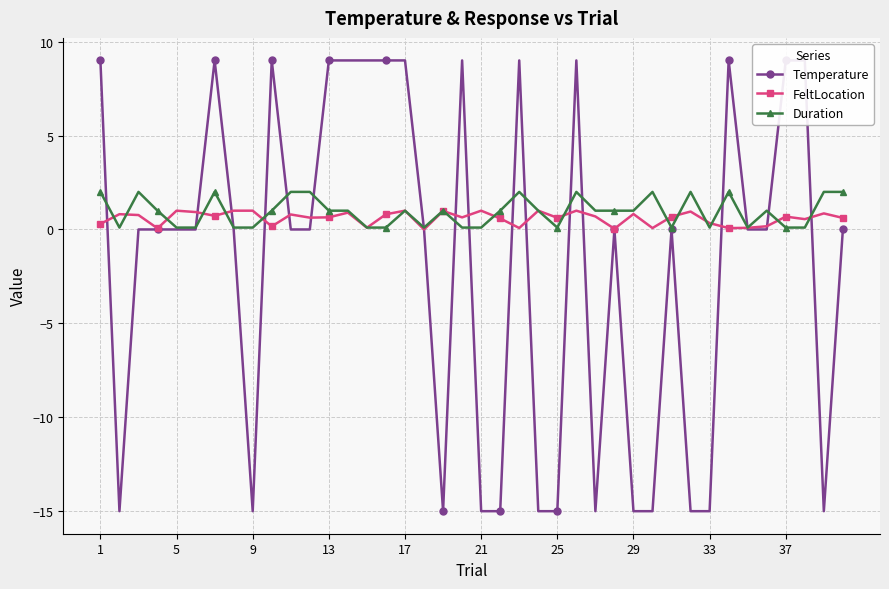

Reading left to right, list all the values displayed in this chart.

Temperature: 9.0	-15.0	0.0	0.0	0.0	0.0	9.0	0.0	-15.0	9.0	0.0	0.0	9.0	9.0	9.0	9.0	9.0	0.0	-15.0	9.0	-15.0	-15.0	9.0	-15.0	-15.0	9.0	-15.0	0.0	-15.0	-15.0	0.0	-15.0	-15.0	9.0	0.0	0.0	9.0	9.0	-15.0	0.0
FeltLocation: 0.3	0.8	0.8	0.1	1.0	0.9	0.7	1.0	1.0	0.2	0.8	0.6	0.6	0.9	0.1	0.8	1.0	0.0	1.0	0.6	1.0	0.6	0.1	1.0	0.6	1.0	0.7	0.0	0.8	0.1	0.7	1.0	0.3	0.1	0.1	0.2	0.7	0.5	0.9	0.6
Duration: 2.0	0.1	2.0	1.0	0.1	0.1	2.0	0.1	0.1	1.0	2.0	2.0	1.0	1.0	0.1	0.1	1.0	0.1	1.0	0.1	0.1	1.0	2.0	1.0	0.1	2.0	1.0	1.0	1.0	2.0	0.1	2.0	0.1	2.0	0.1	1.0	0.1	0.1	2.0	2.0